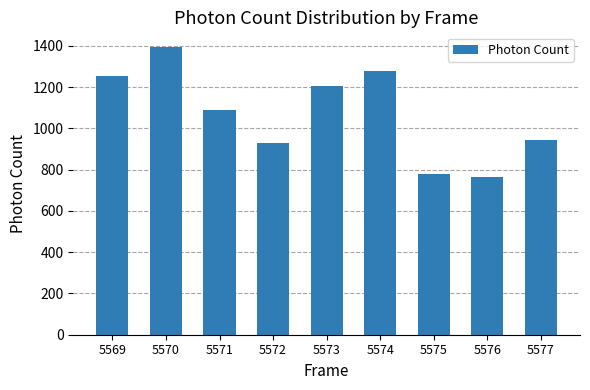

Reading left to right, extract all data points from this chart.

5569=1252.5	5570=1395.3	5571=1088.2	5572=928.2	5573=1204.2	5574=1278.4	5575=778.0	5576=763.7	5577=942.0